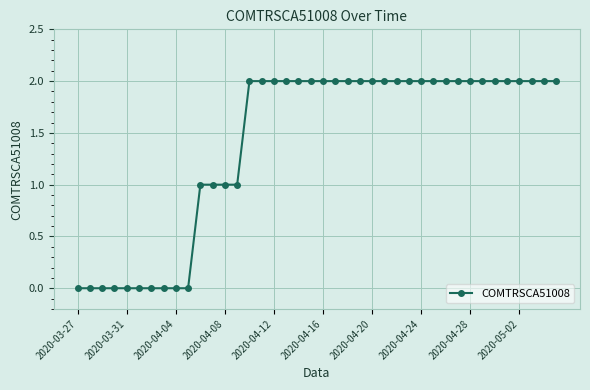

What is the difference between the maximum and minimum values?

2